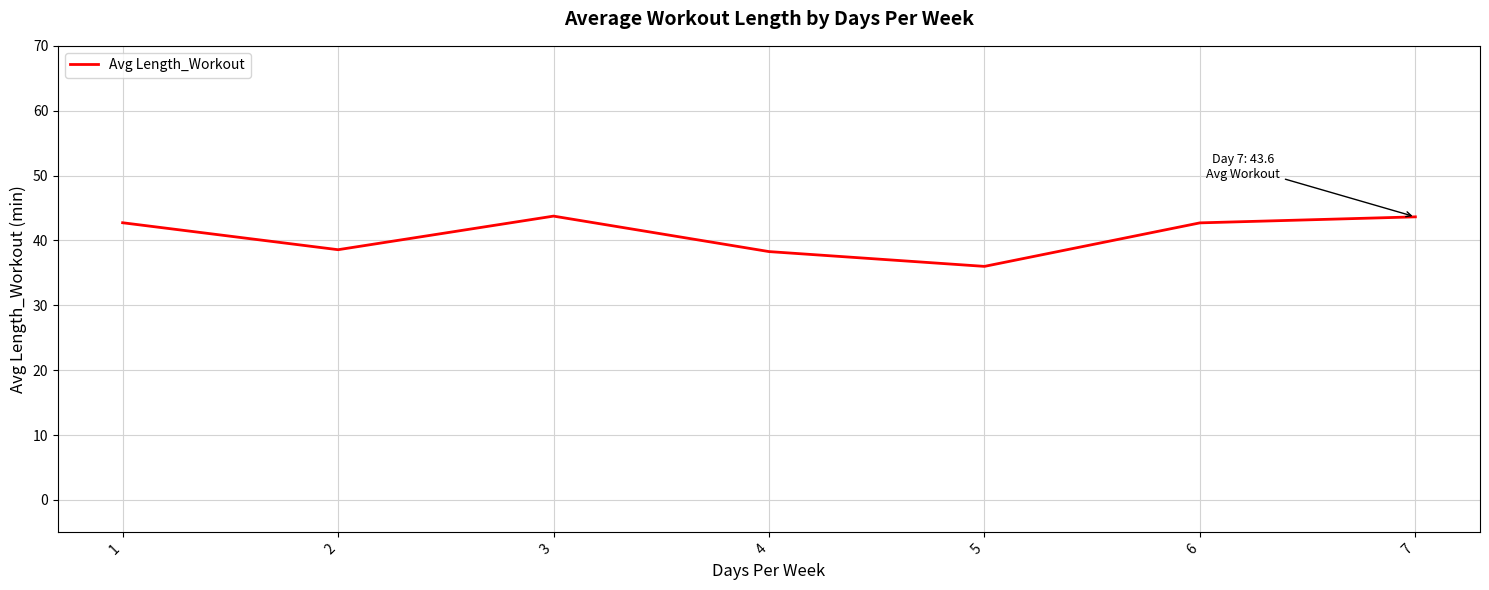

The value at 2 is 38.6. True or false?

True